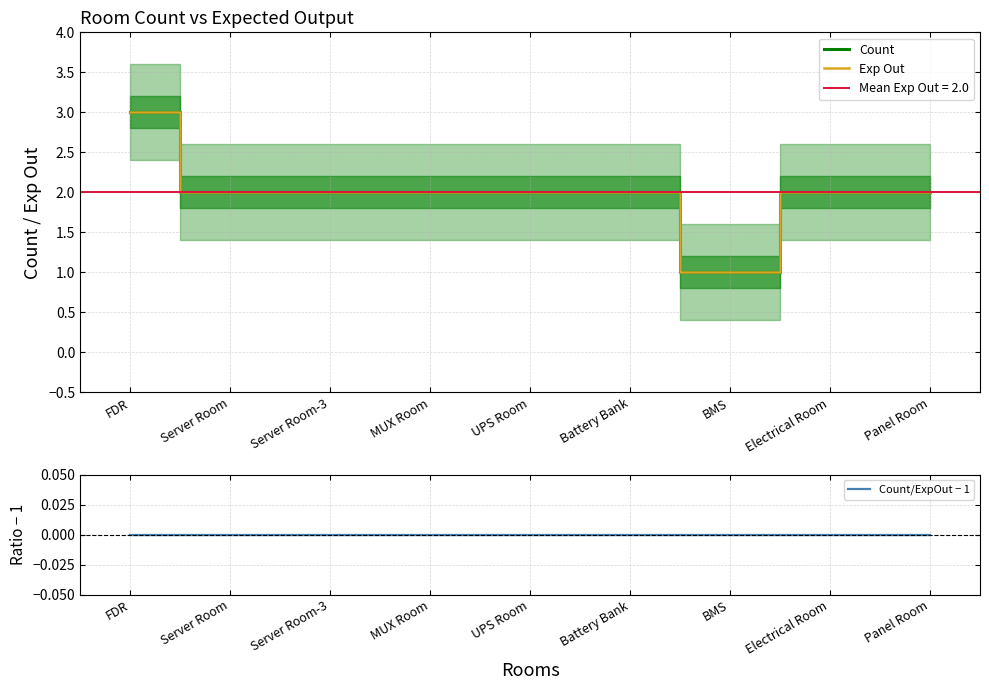

True or false: Count/ExpOut − 1 and Exp Out cross at least once.

False